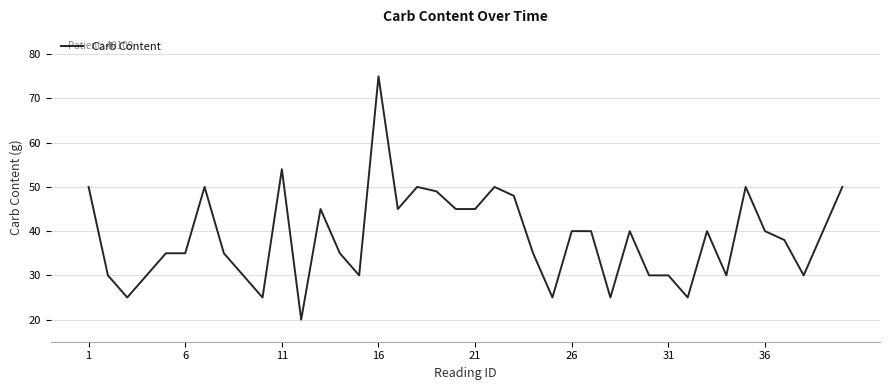

What is the maximum value shown in the chart?

75